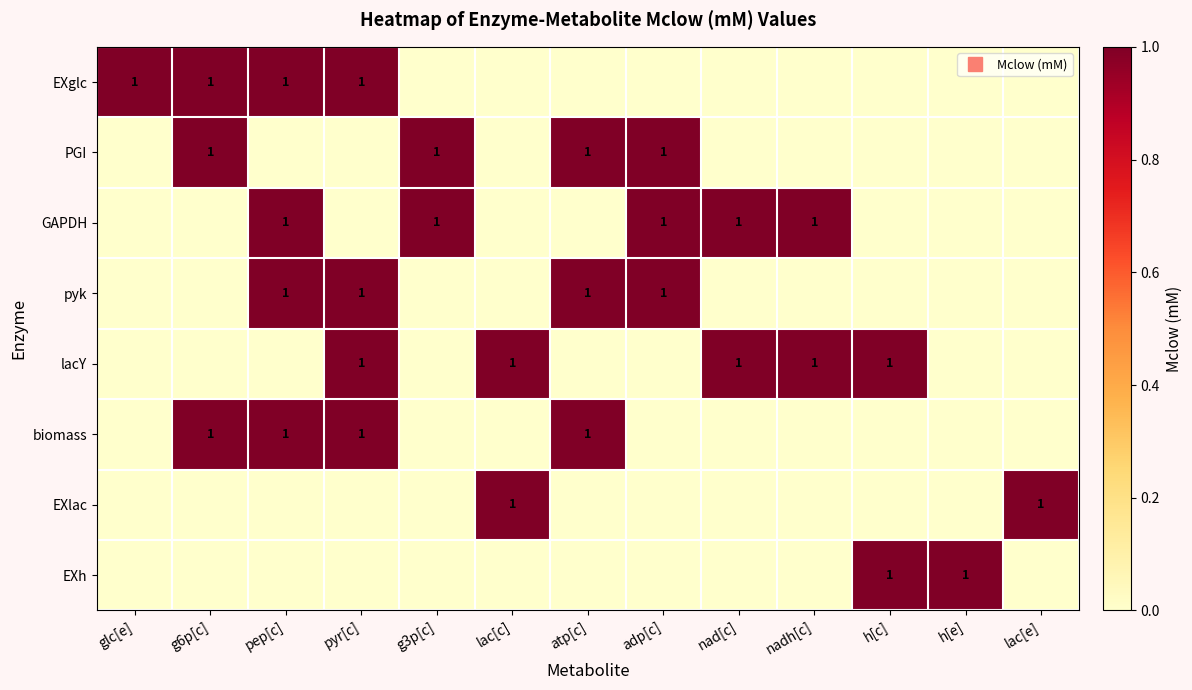

Count the number of categories in the chart.

13